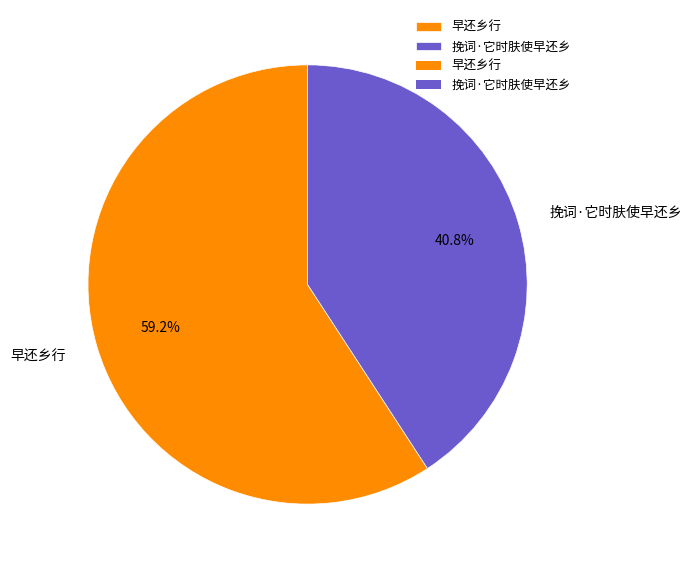

Is there any slice that represents more than half of the pie?

Yes